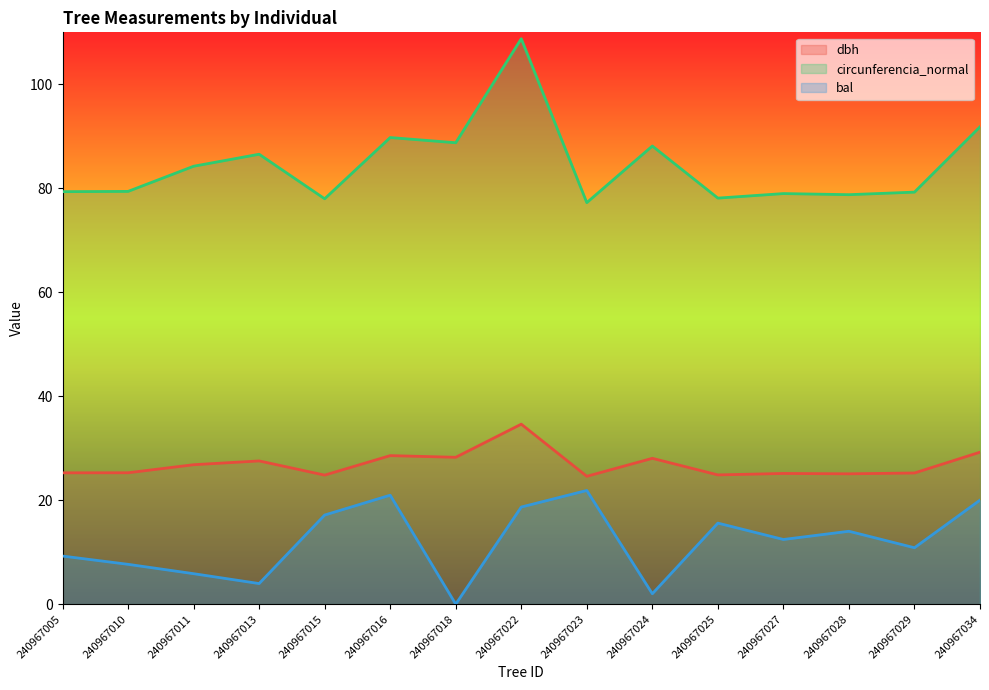

Rank the series by their maximum value, from lowest to highest.

bal, dbh, circunferencia_normal